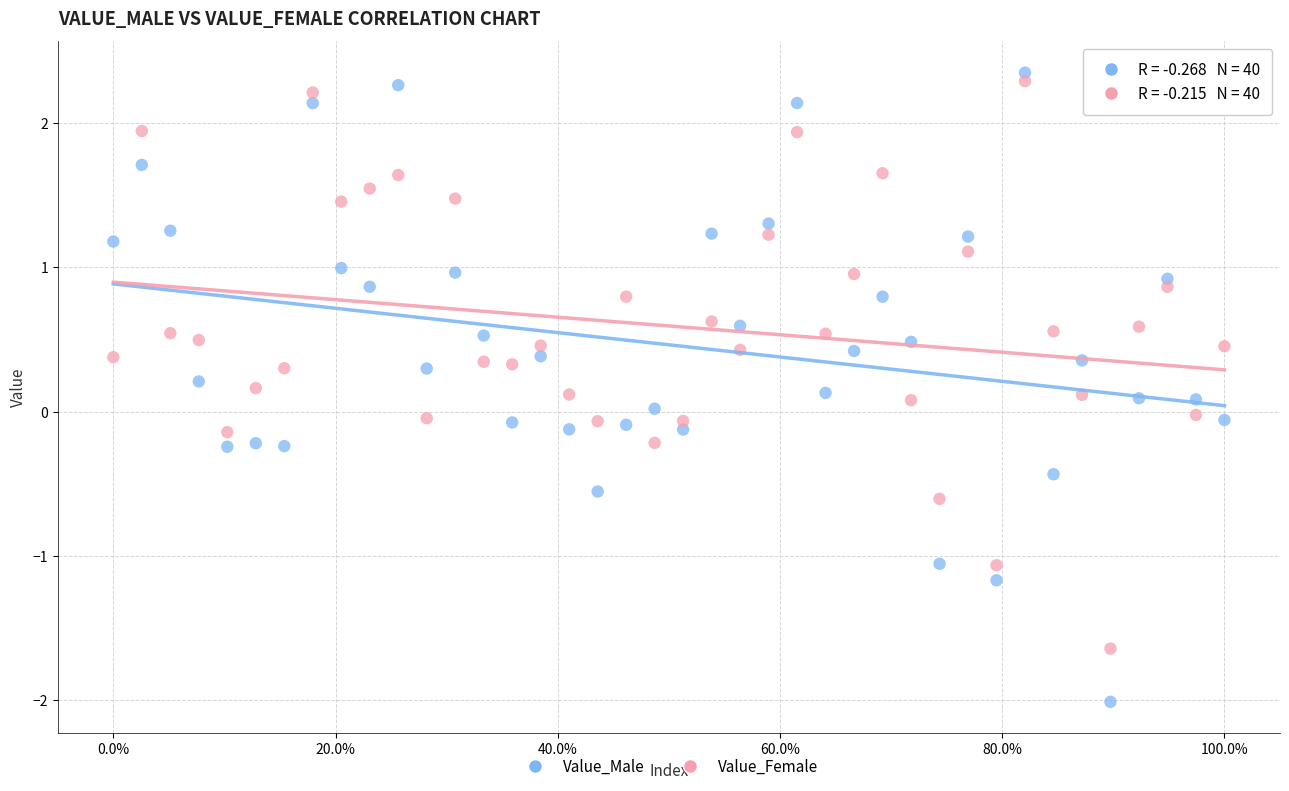

Which series reaches the maximum Y coordinate?

Value_Male